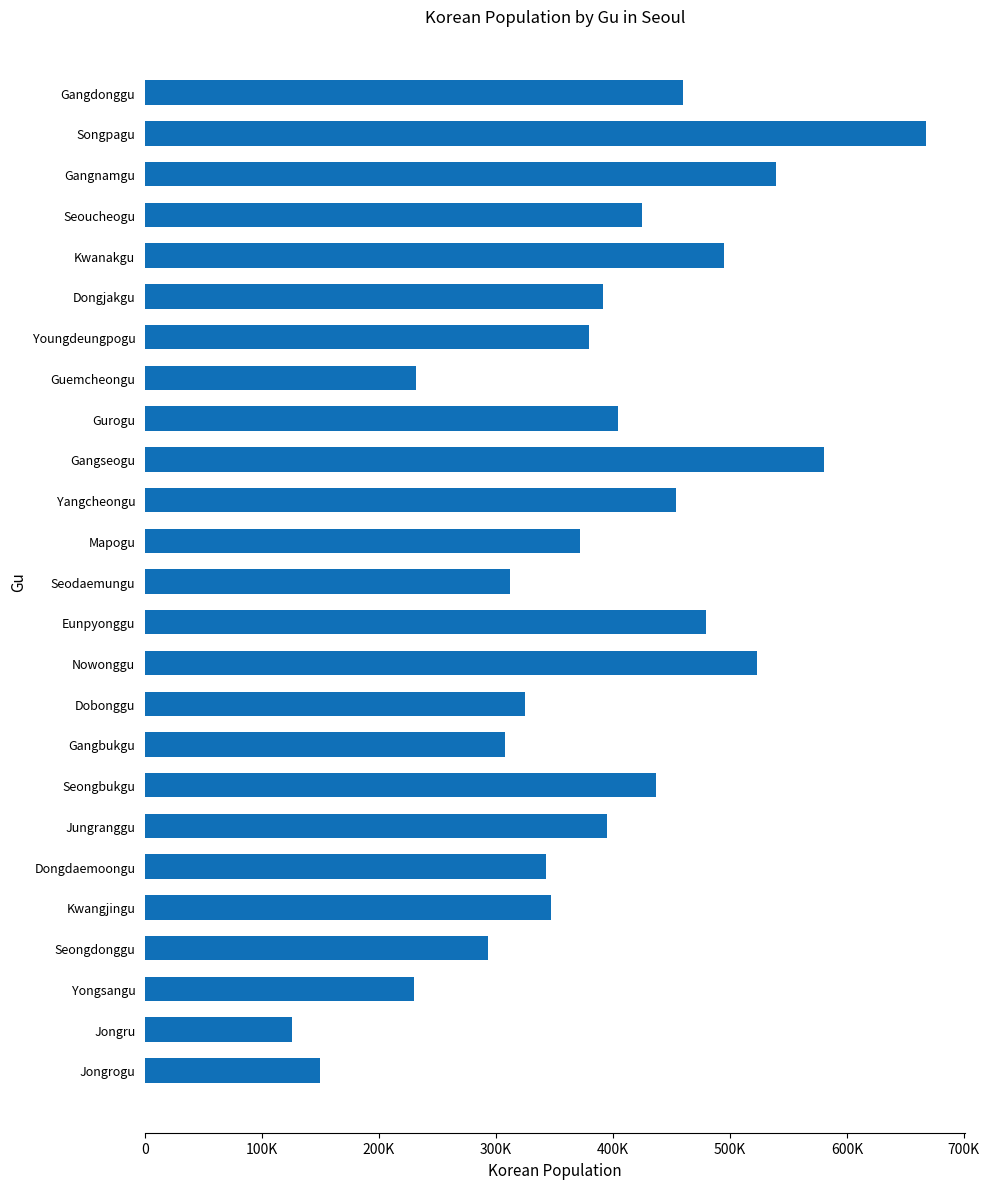

Does the chart contain any negative values?

No